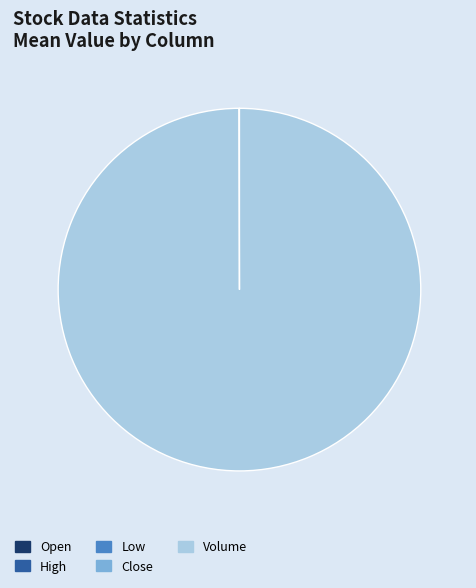

Which category has the biggest portion of the pie?

Volume